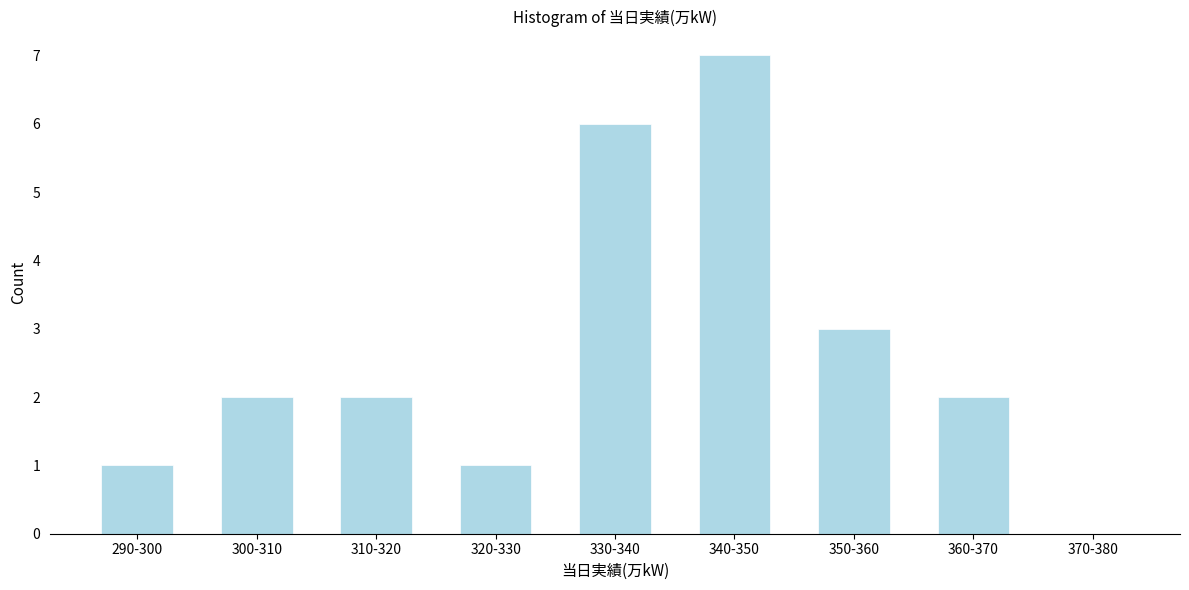

Reading left to right, extract all data points from this chart.

290-300=1	300-310=2	310-320=2	320-330=1	330-340=6	340-350=7	350-360=3	360-370=2	370-380=0